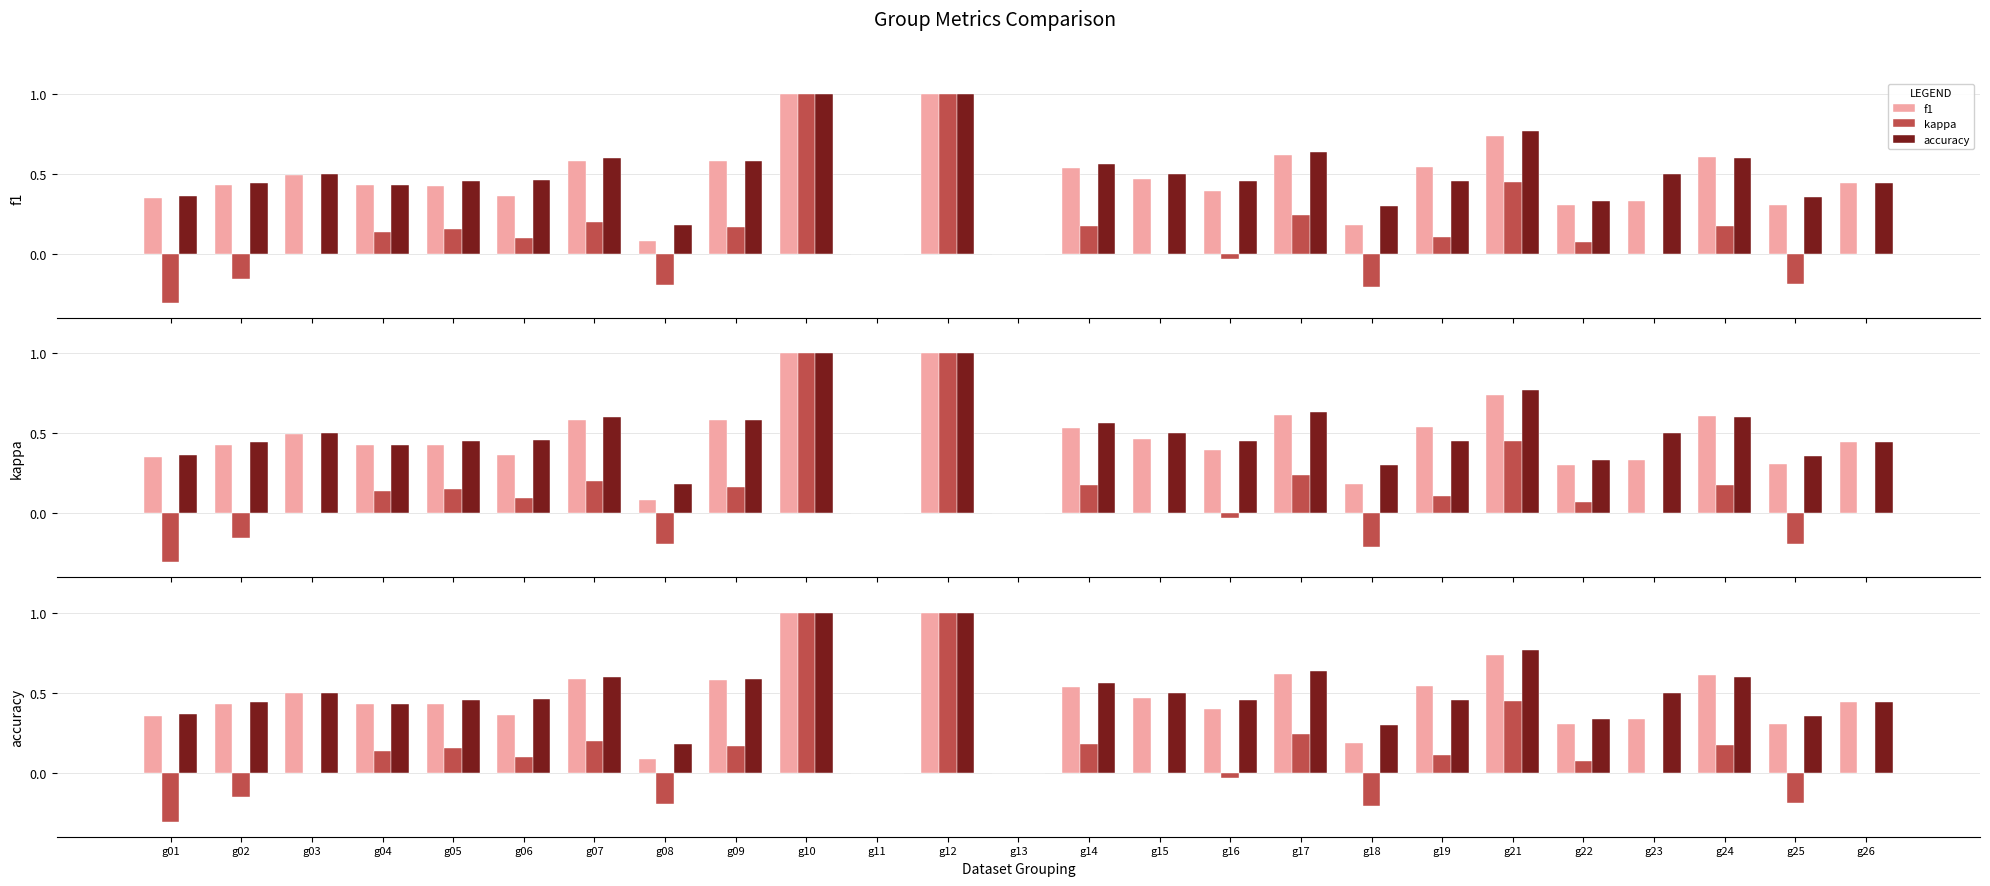

Rank the categories by kappa value from lowest to highest.

g01, g18, g08, g25, g02, g16, g03, g11, g13, g15, g23, g26, g22, g06, g19, g04, g05, g09, g24, g14, g07, g17, g21, g10, g12